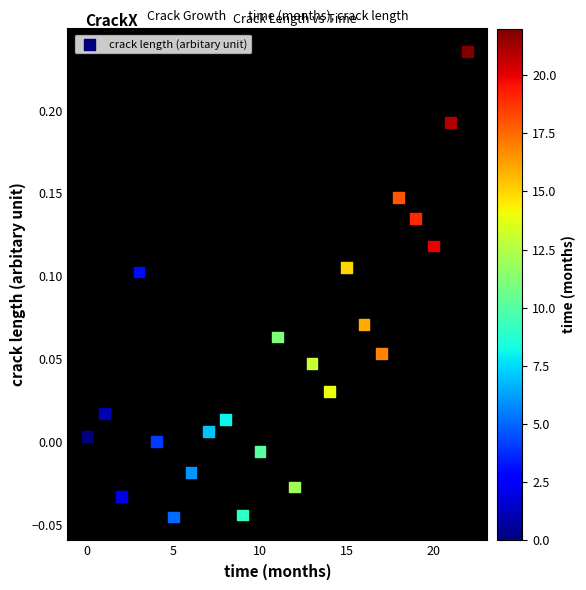

What is the range of Y values (max minus min)?

0.3